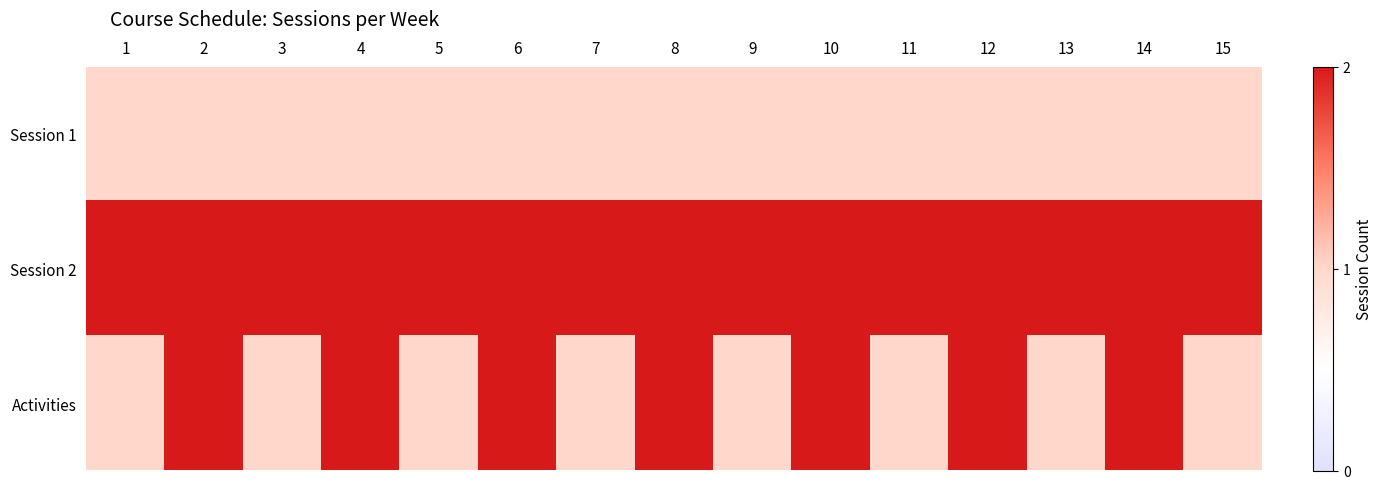

Rank the series at 8 from lowest to highest value.

Session 1, Session 2, Activities